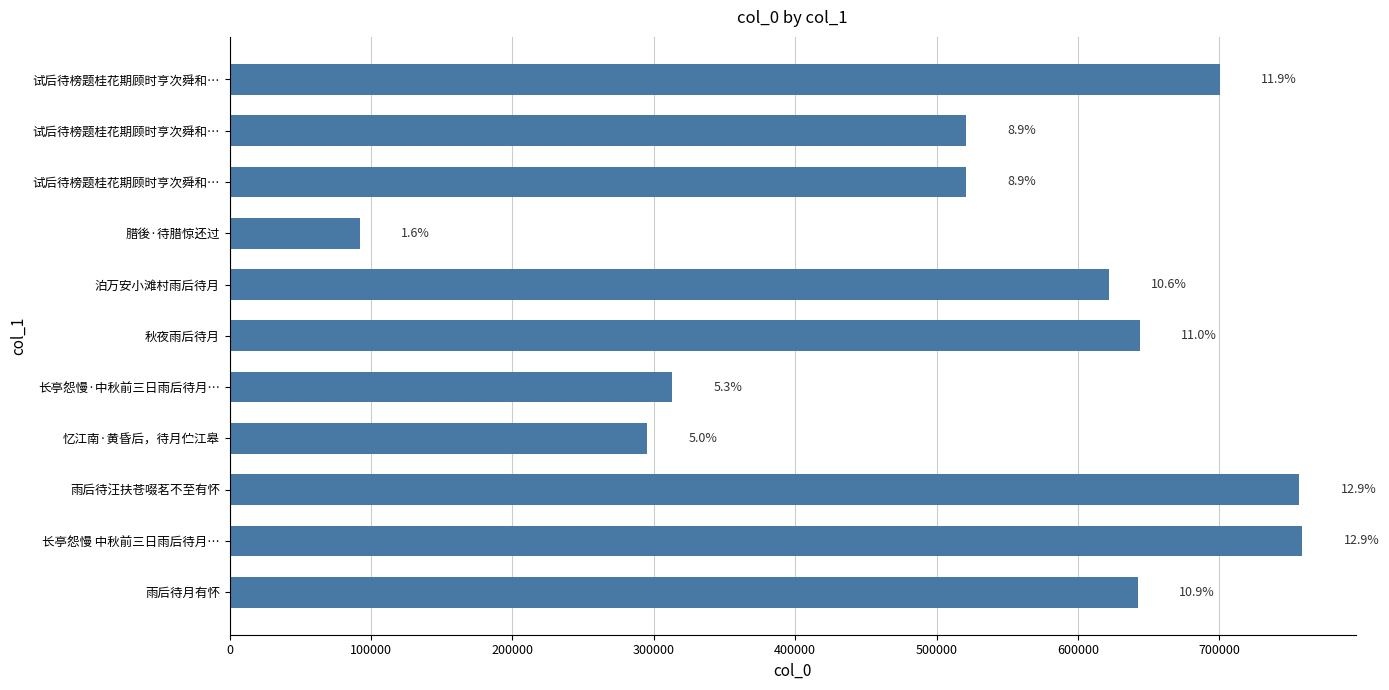

Does the chart contain any negative values?

No